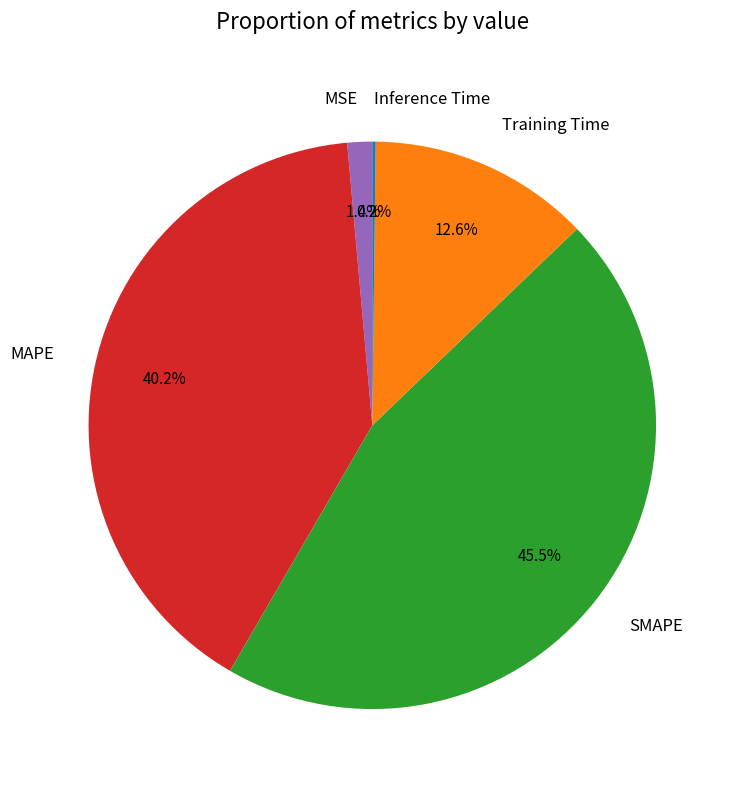

Which has a higher value, MSE or MAPE?

MAPE